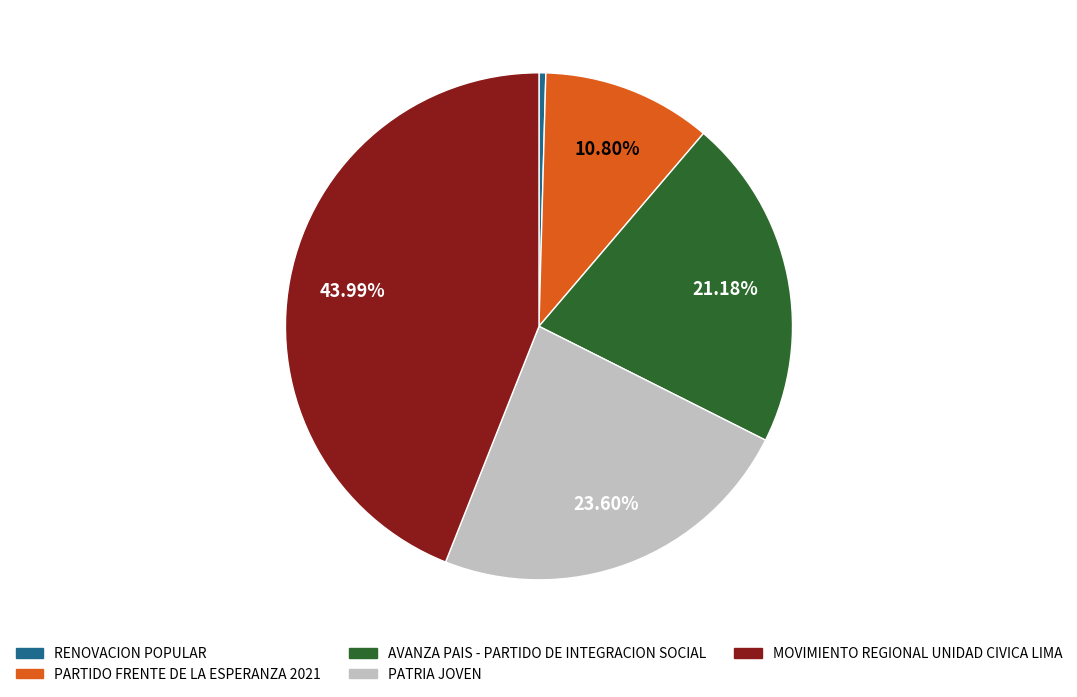

True or false: RENOVACION POPULAR accounts for 0% of the total.

True